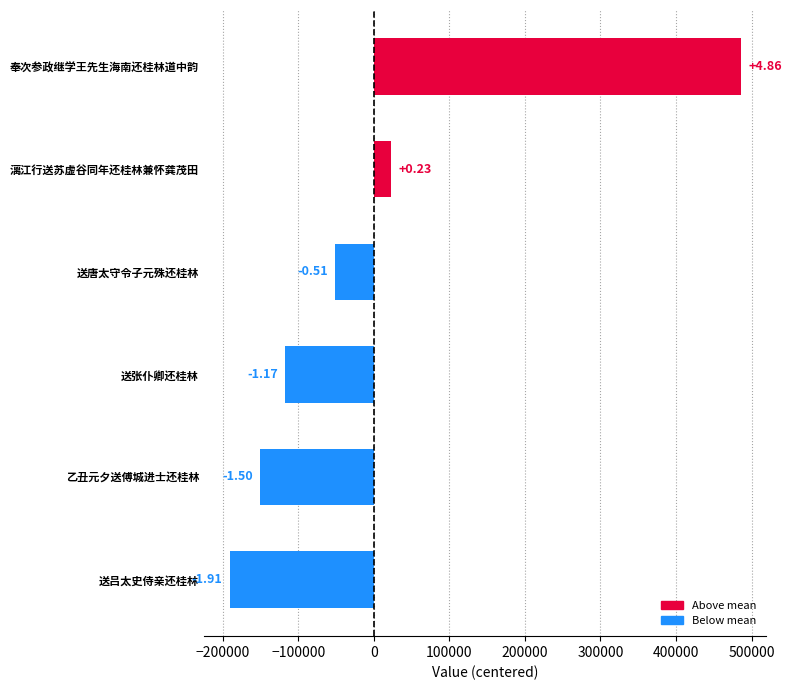

How many bars are there in total?

6